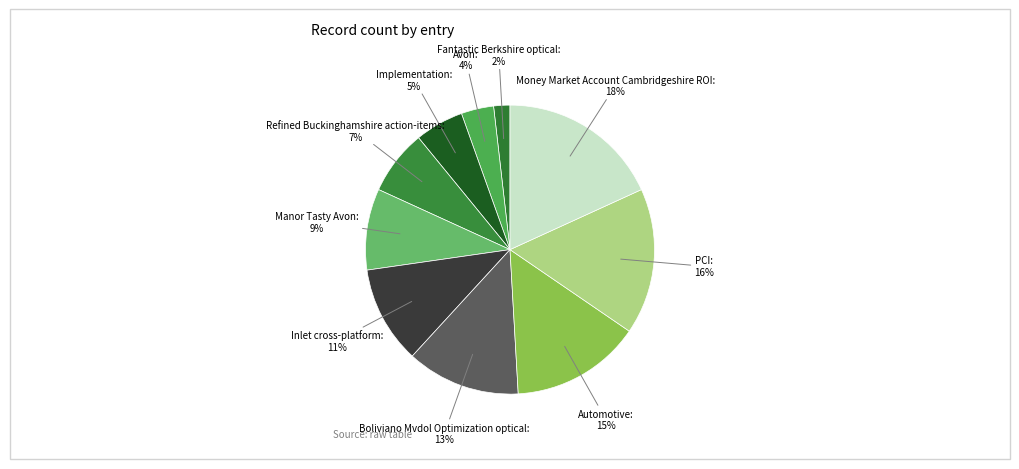

To the nearest percent, what is the difference between the Manor Tasty Avon and Money Market Account Cambridgeshire ROI slice percentages?

9%